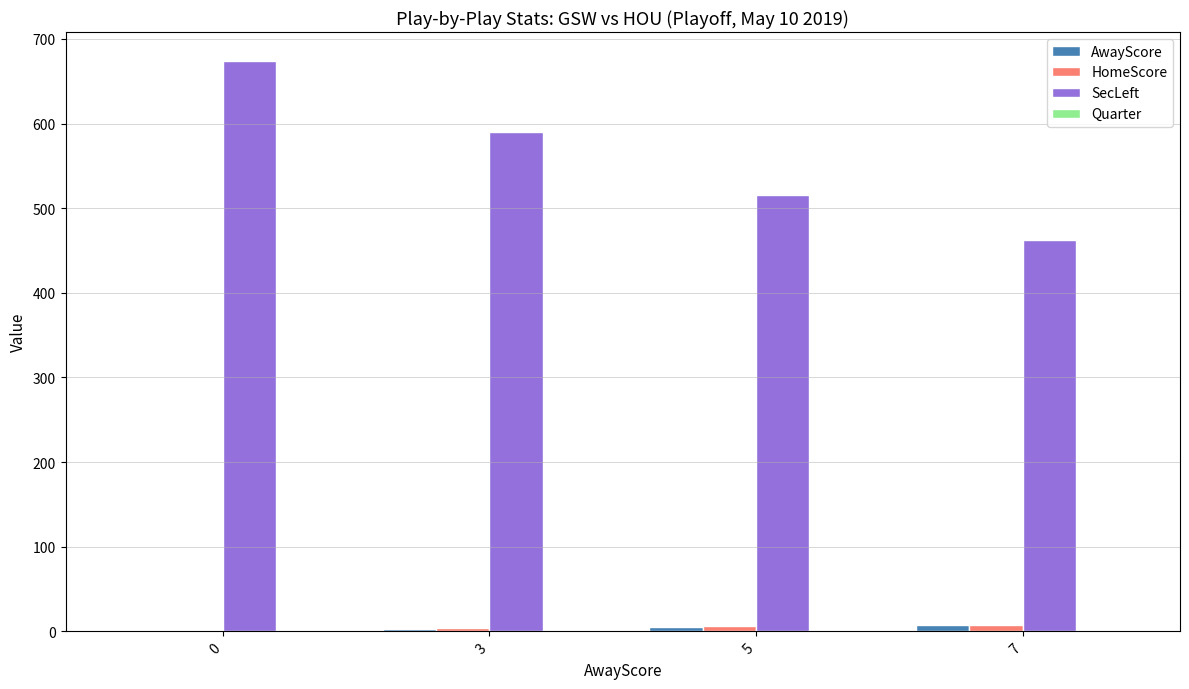

Which series changed the most between 0 and 5?

SecLeft